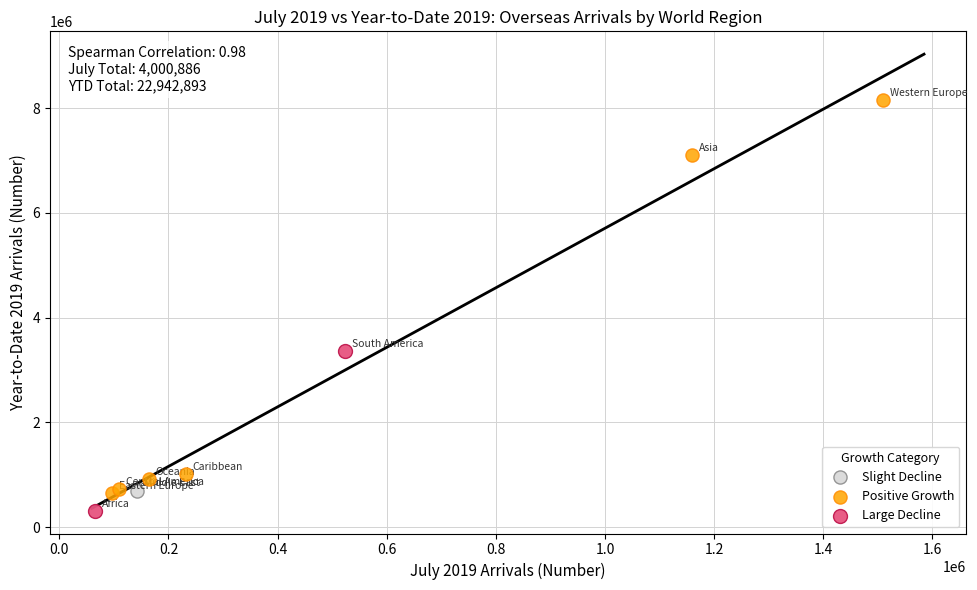

What are all the series names shown in the legend?

Slight Decline, Positive Growth, Large Decline